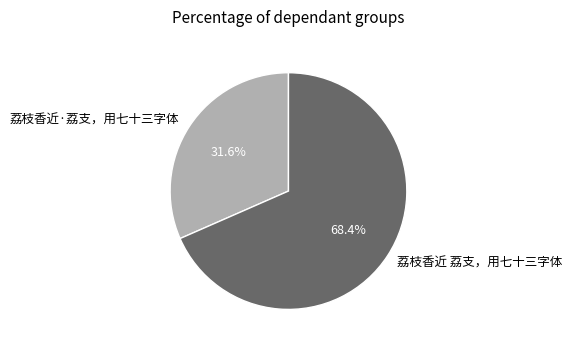

To the nearest percent, what portion does 荔枝香近 荔支，用七十三字体 represent?

68%